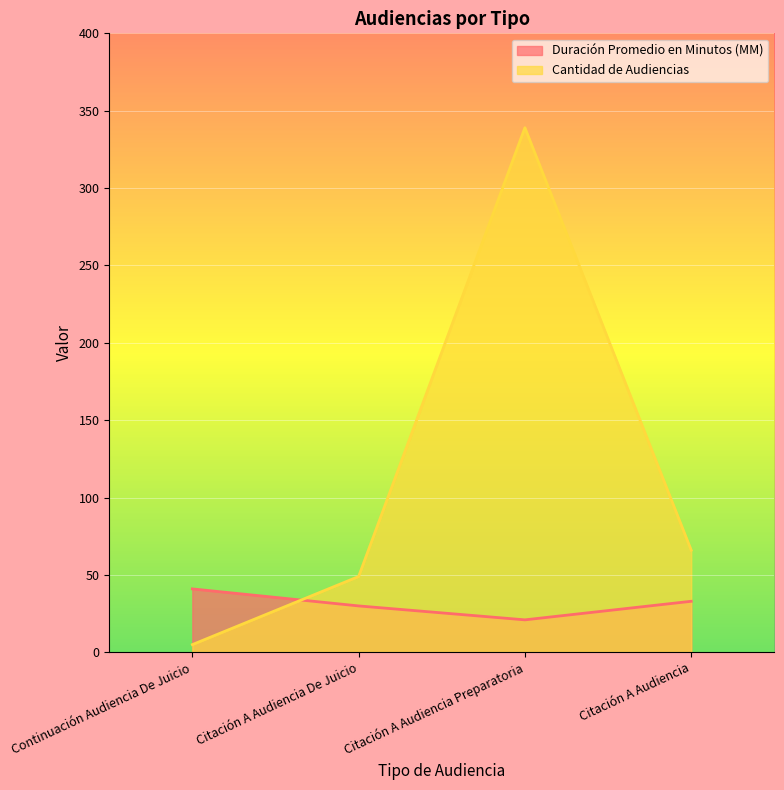

Is it true that Duración Promedio en Minutos (MM) equals 30 at Citación A Audiencia De Juicio?

True